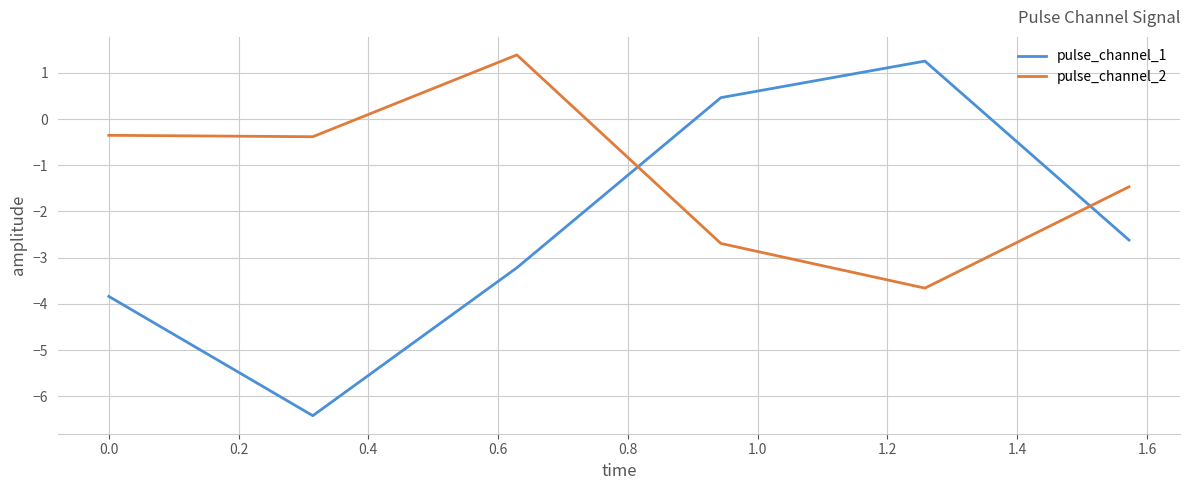

Which series has the largest range (max minus min)?

pulse_channel_1